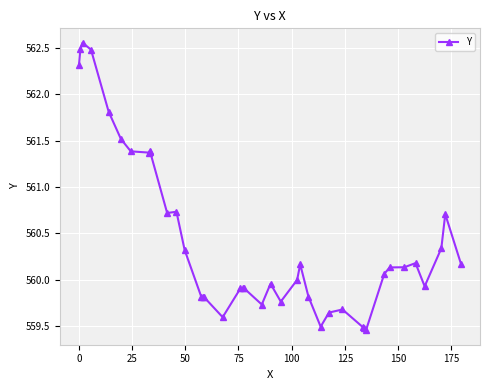

How many data points does each series have?

40